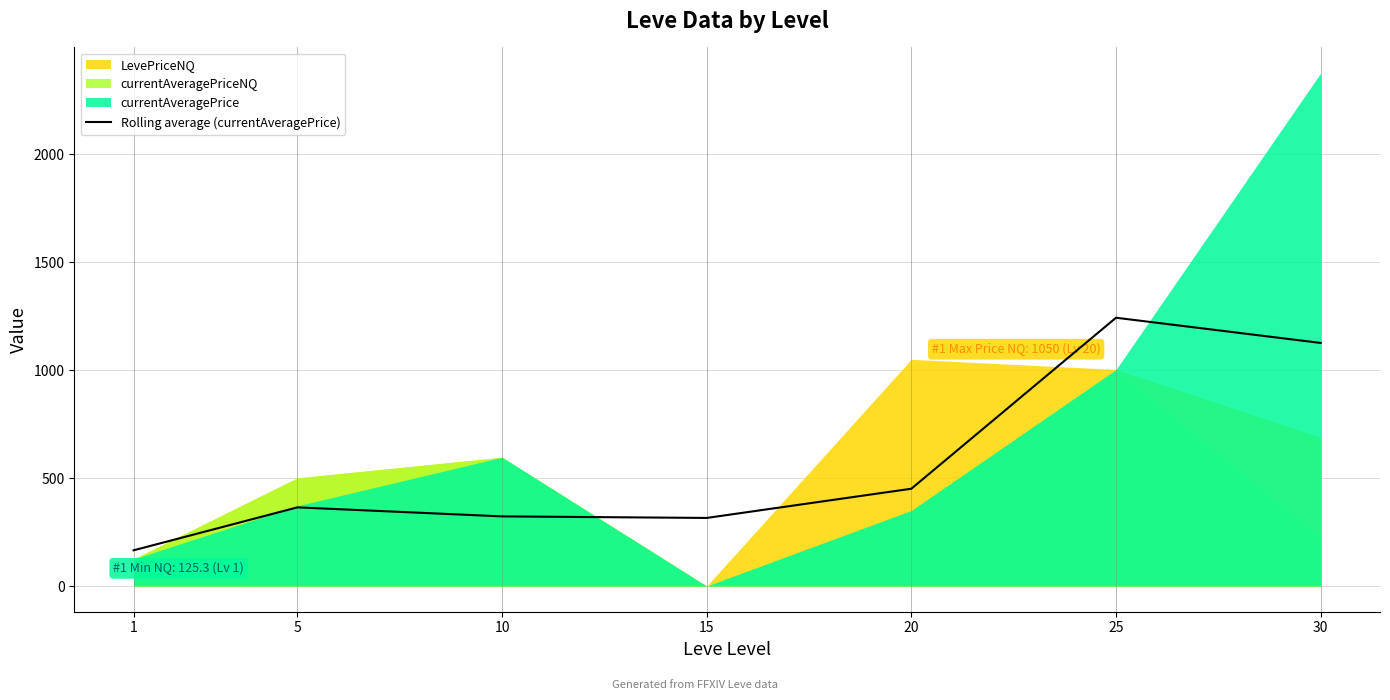

True or false: there are more than 1 points higher than both neighbors.

True